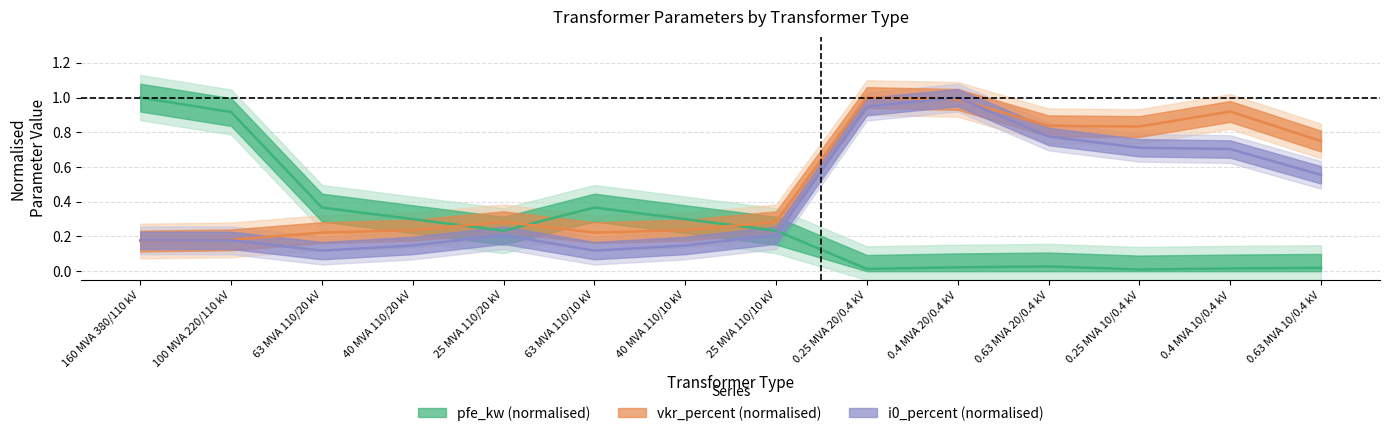

Which series has the widest spread of values?

pfe_kw